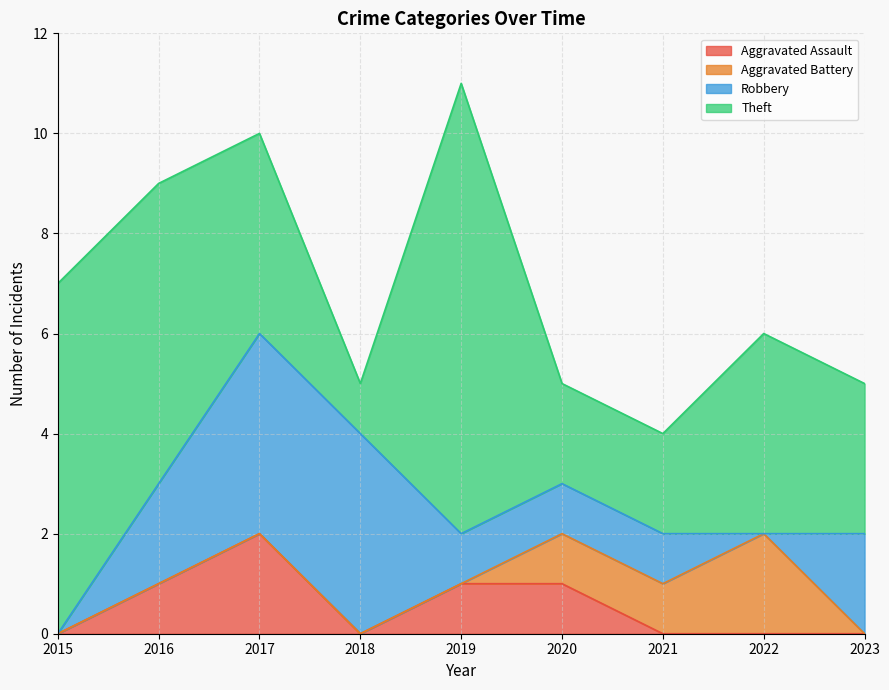

Is it true that Robbery equals 2 at 2021?

False